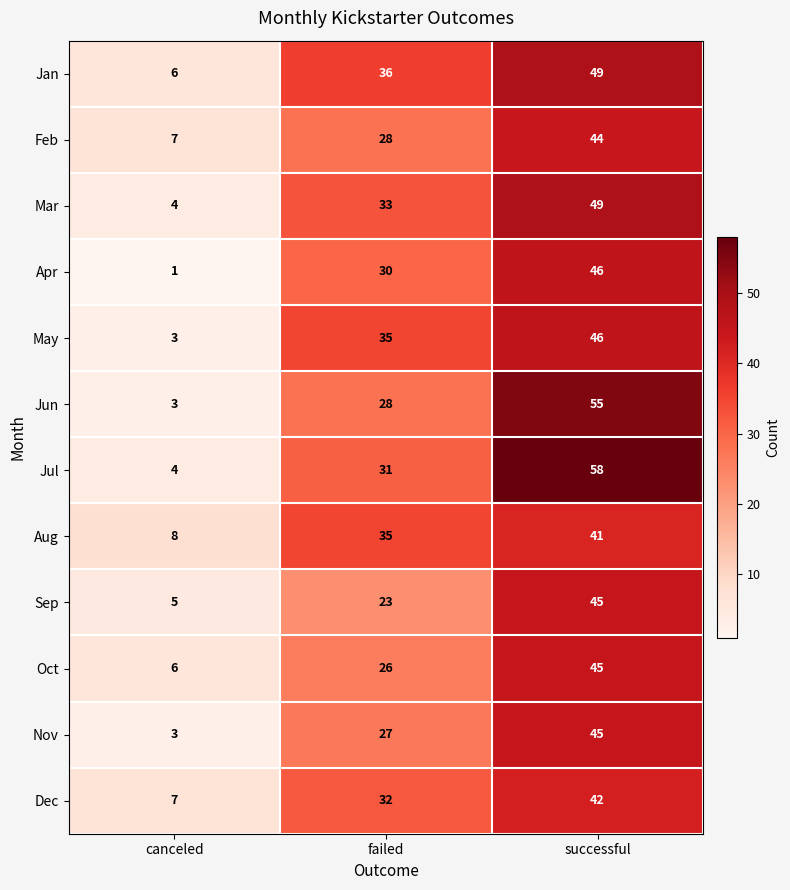

Which series has the largest range (max minus min)?

Jul